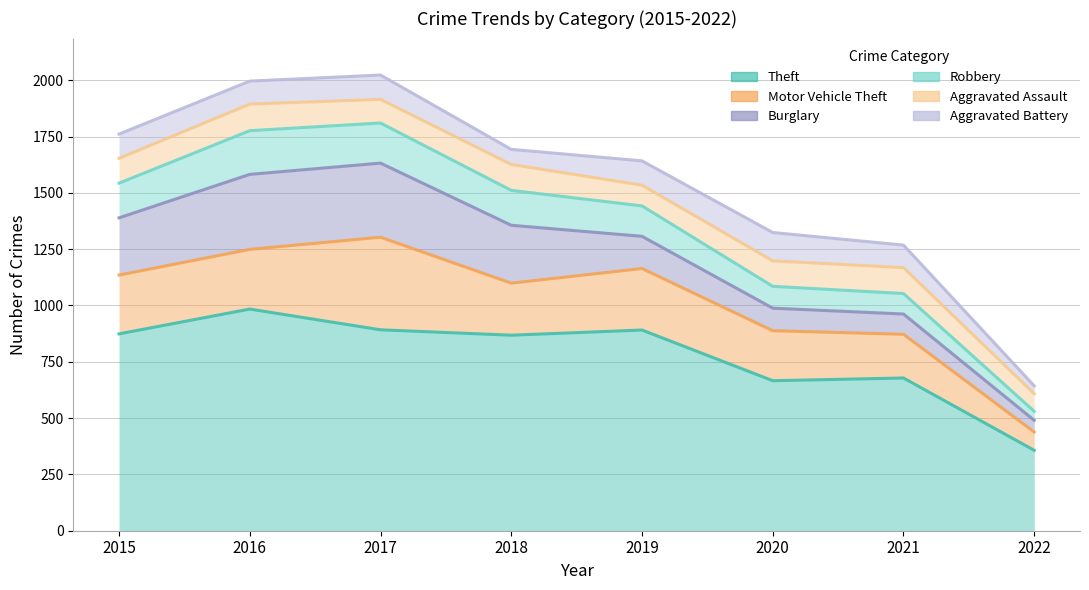

True or false: Burglary and Robbery cross at least once.

True